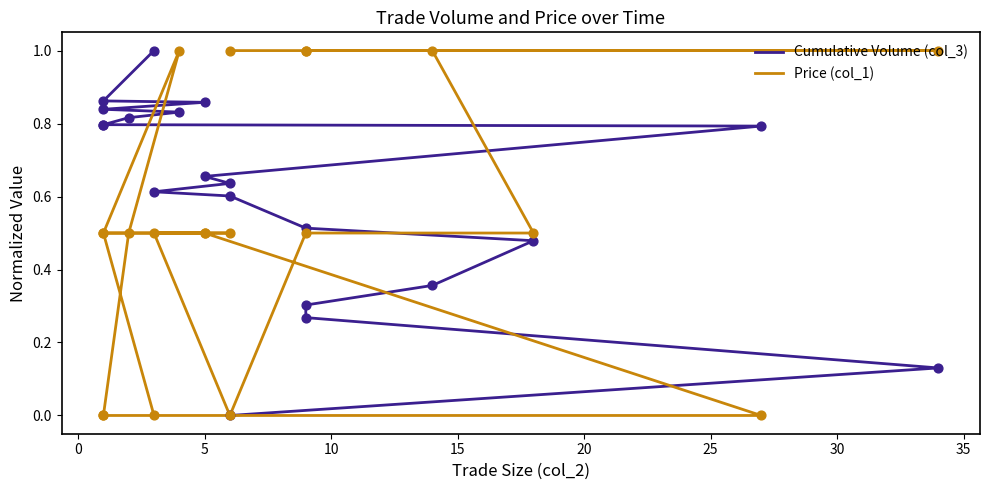

Which series reaches the minimum Y coordinate?

Cumulative Volume (col_3)